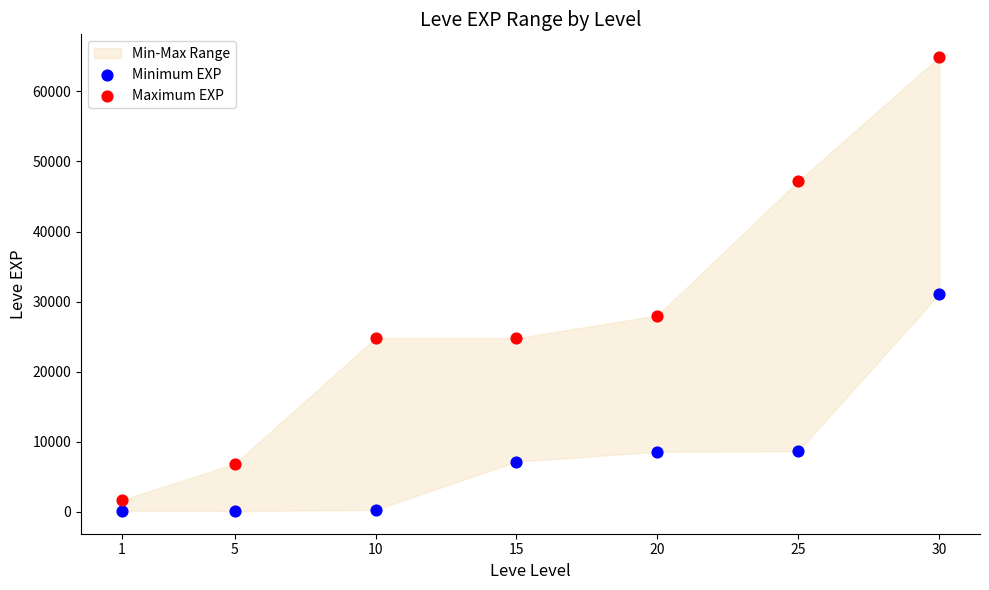

Which series contains the highest Y value?

Maximum EXP